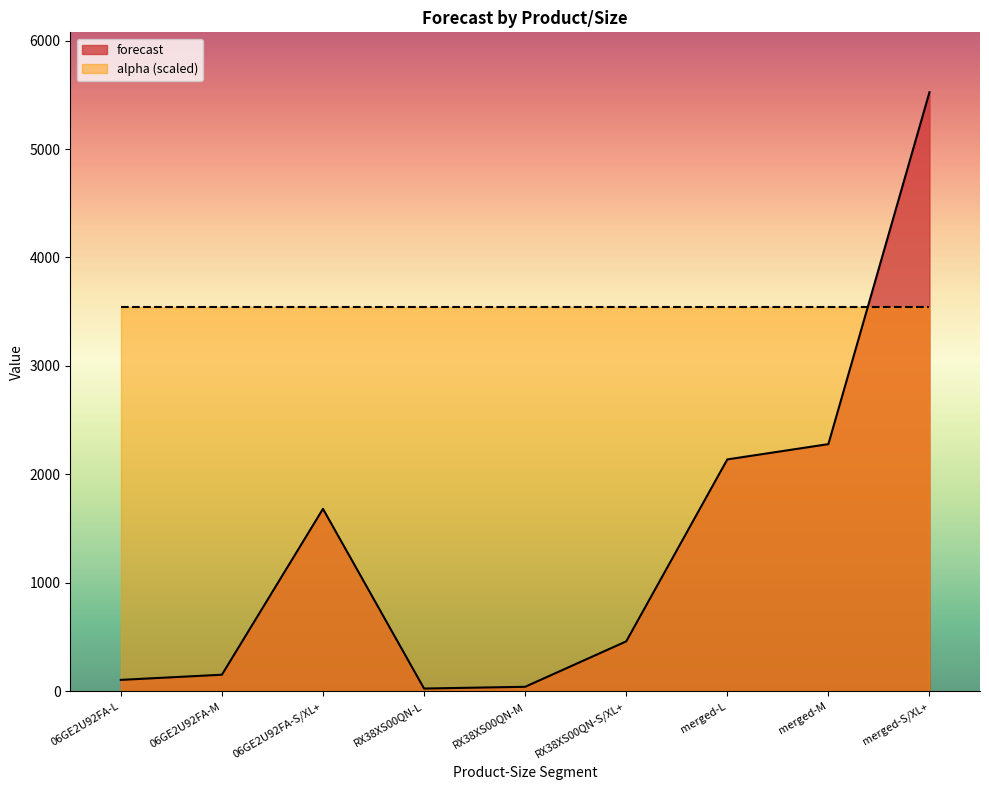

What position from the left is RX38XS00QN-S/XL+?

6